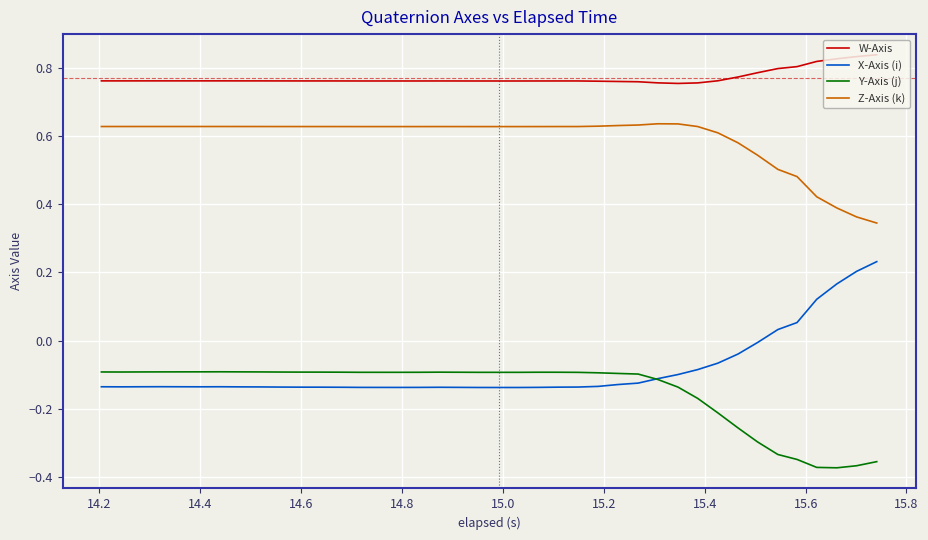

True or false: X-Axis (i) and W-Axis cross at least once.

False